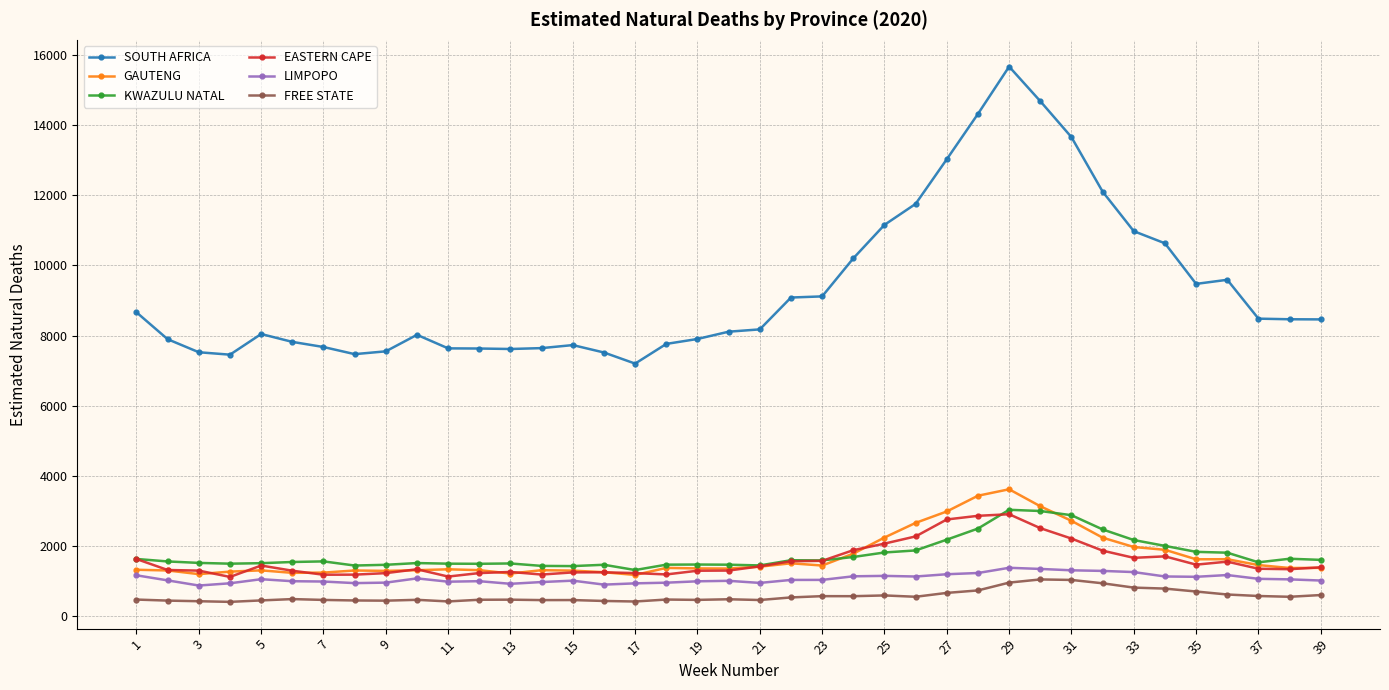

What is the sum of all GAUTENG values?

66152.3